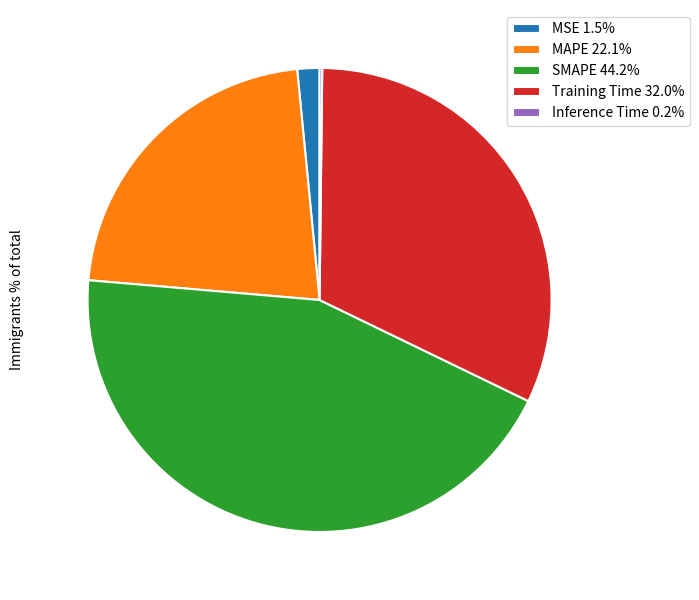

Is there a majority slice in this chart?

No